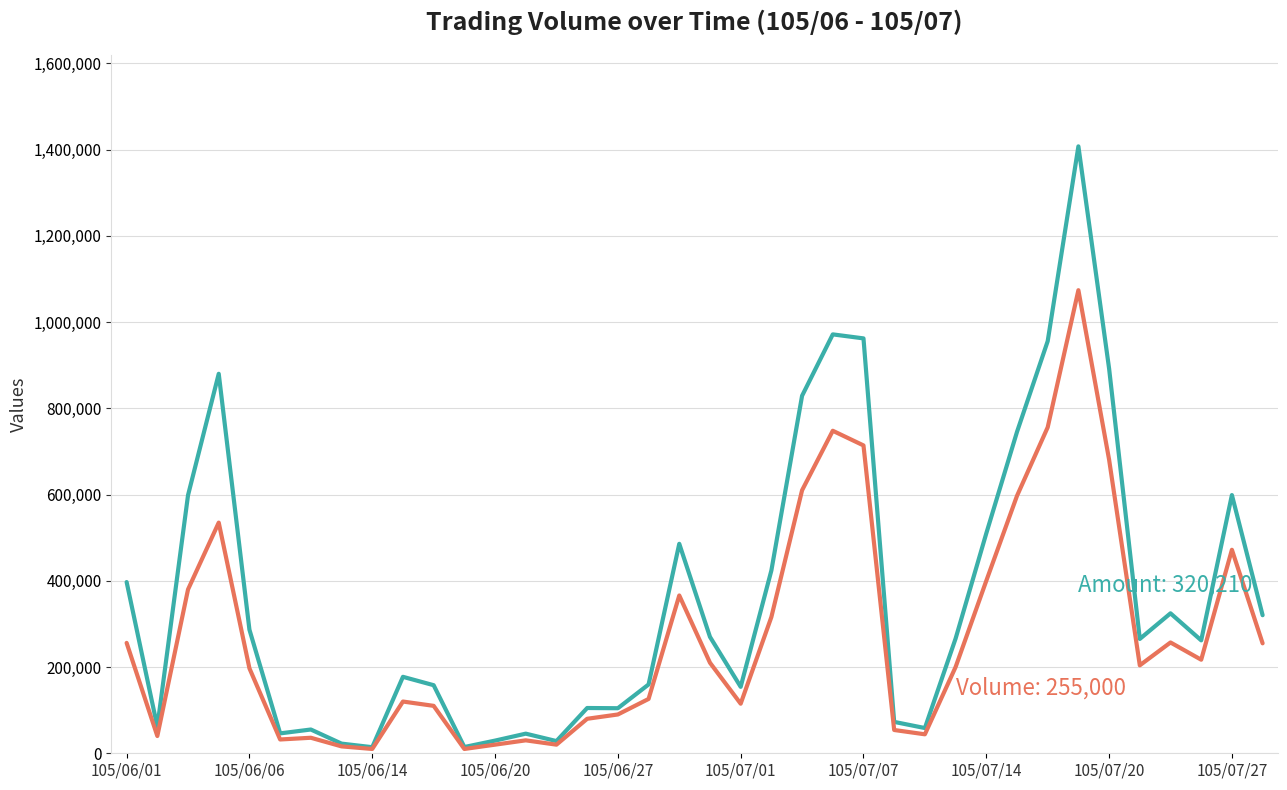

What is the maximum value shown in the chart?

1407610